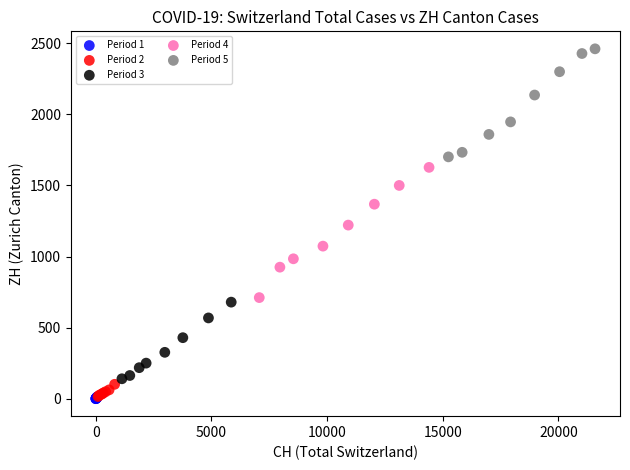

Which series reaches the maximum Y coordinate?

Period 5